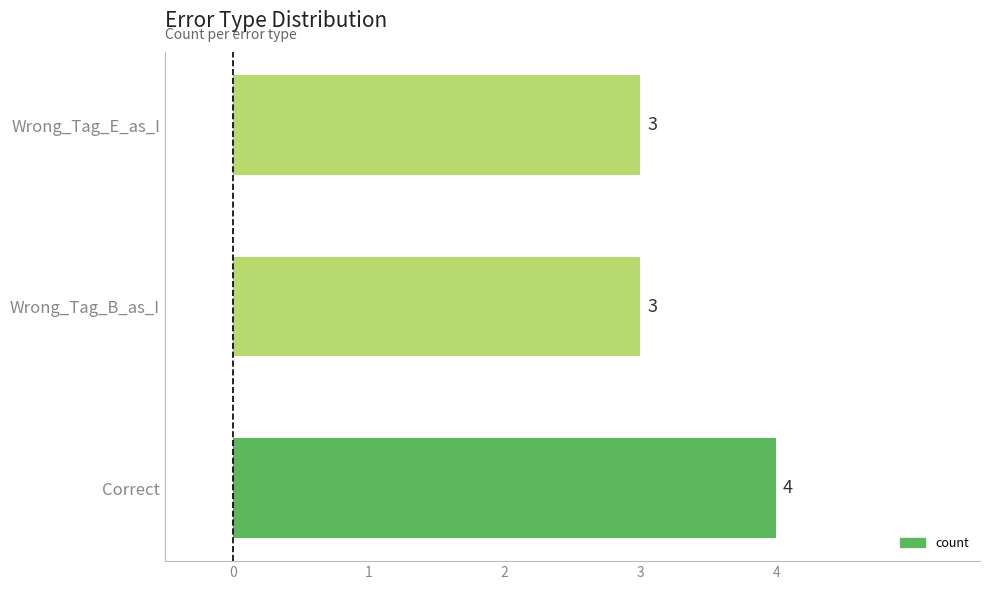

What is the maximum value shown in the chart?

4